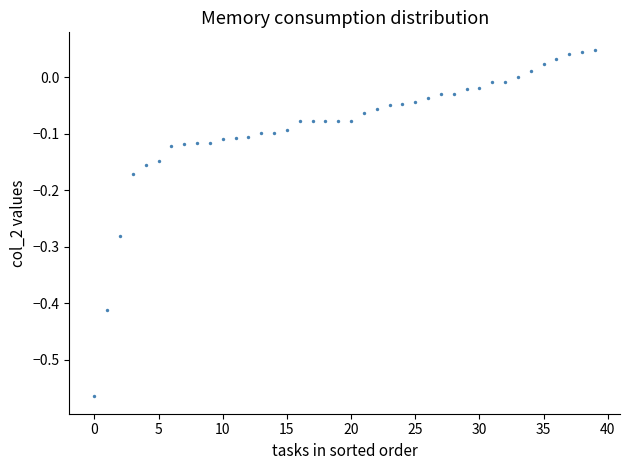

What is the range of Y values (max minus min)?

0.6